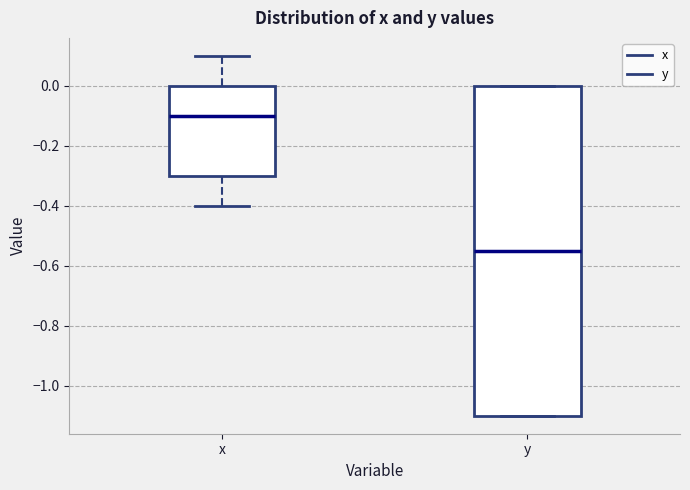

Which box's median line is the highest?

x